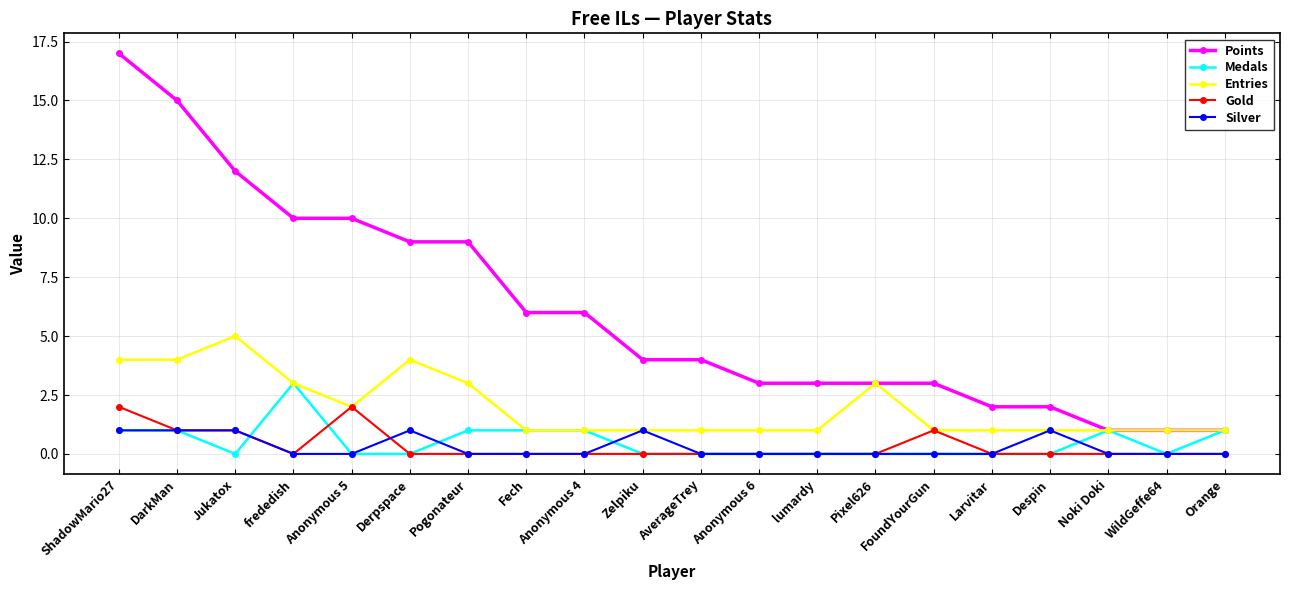

How many Gold values are between 0 and 1?

18